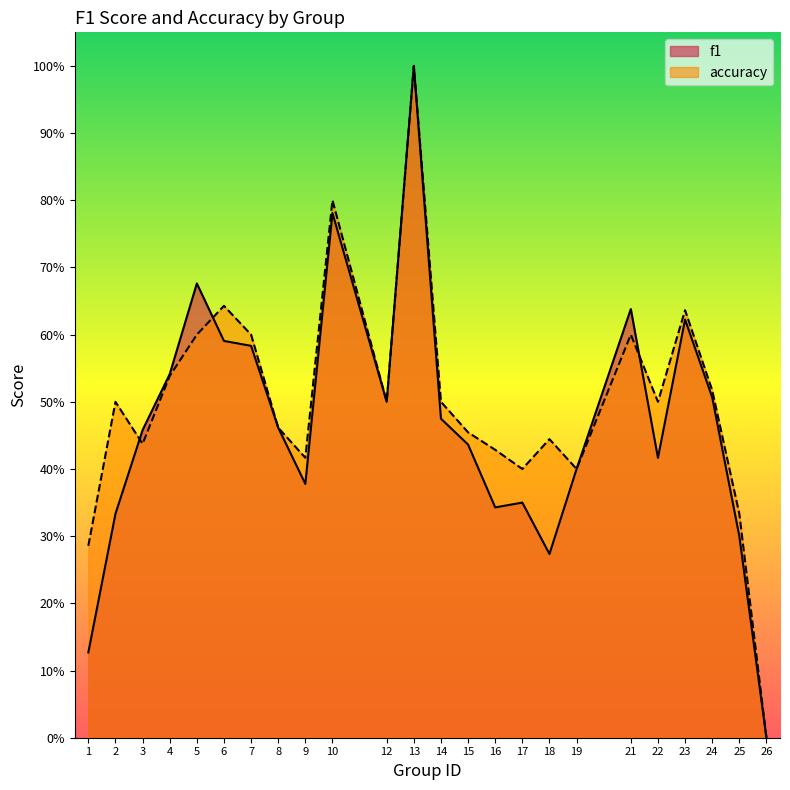

How many times do accuracy and f1 cross each other?

3